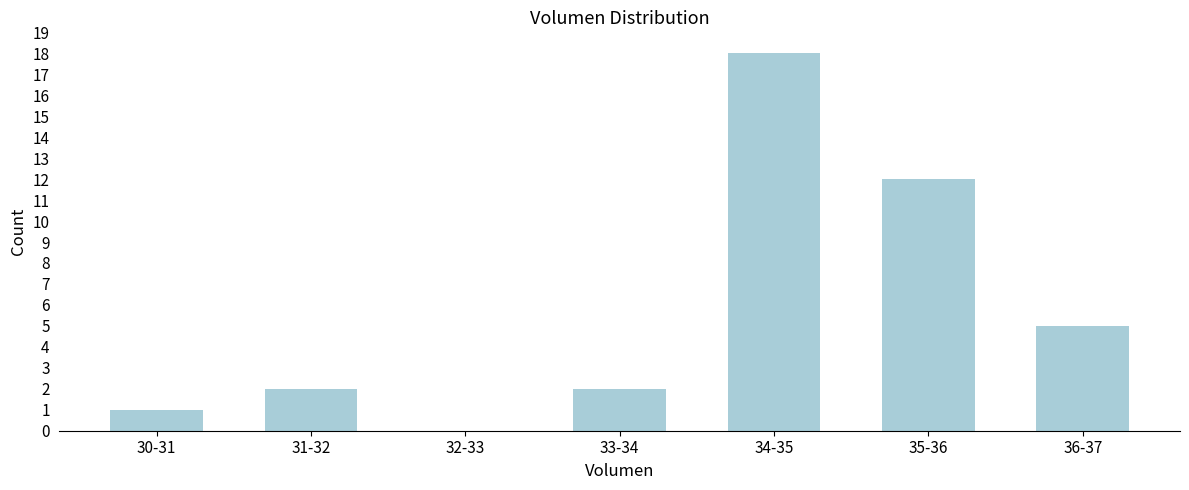

Reading left to right, transcribe all the data shown in this chart.

30-31=1	31-32=2	32-33=0	33-34=2	34-35=18	35-36=12	36-37=5